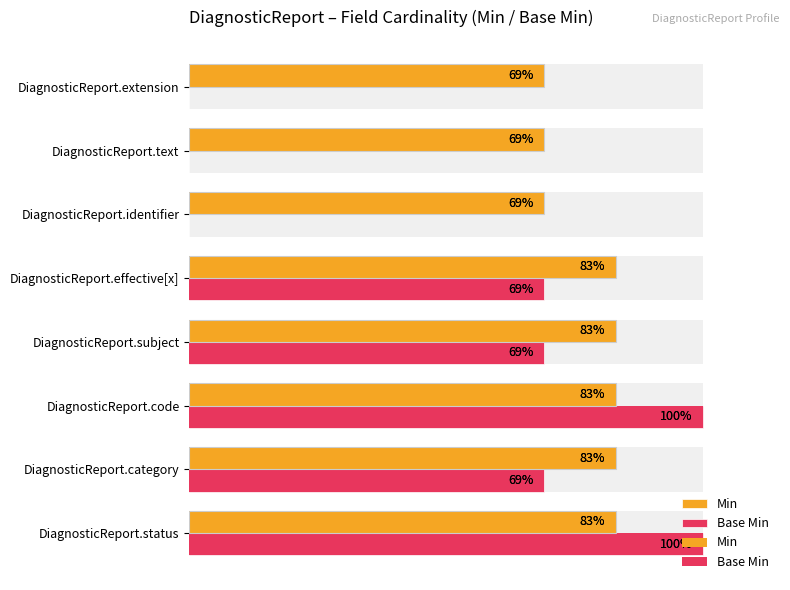

How many categories are shown in the chart?

8